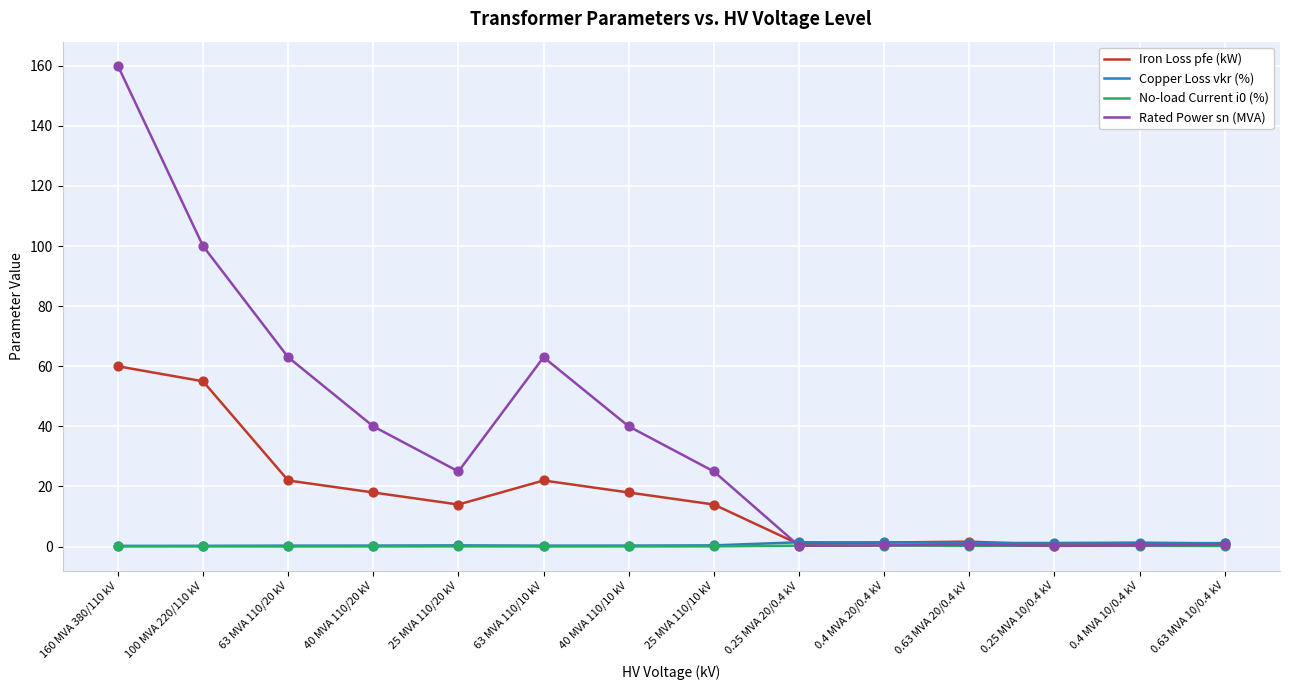

At how many categories does at least one series exceed 126?

1